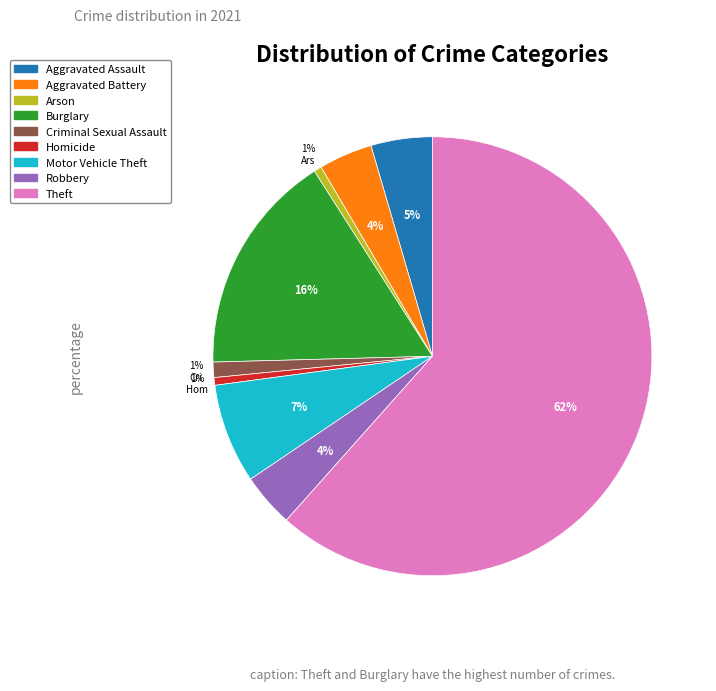

Which category accounts for the majority?

Theft